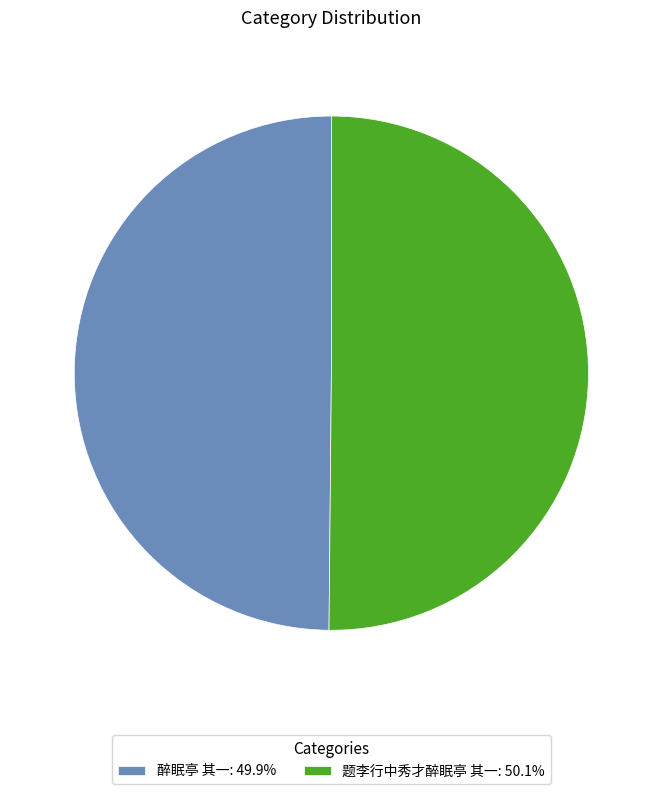

Do 题李行中秀才醉眠亭 其一 and 醉眠亭 其一 together represent more than half of the pie?

Yes